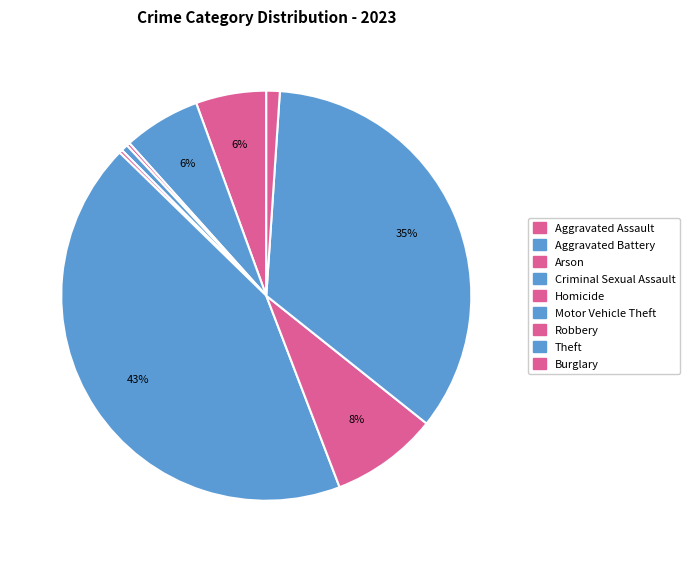

Count the number of slices in the pie.

9